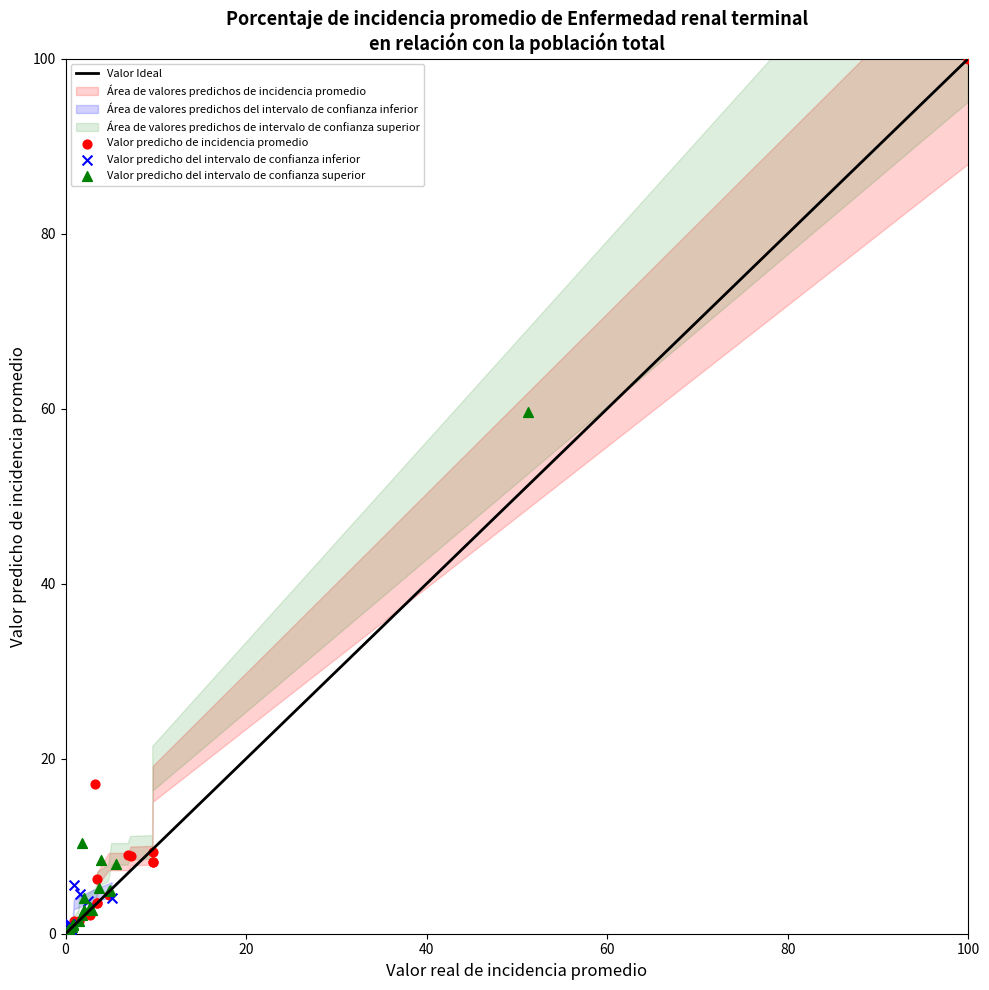

Which series has the widest spread of Y values?

Valor predicho de incidencia promedio